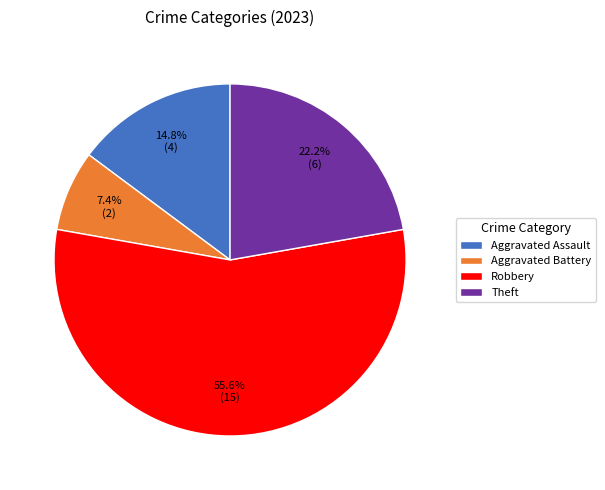

What is the ratio of the value at Aggravated Battery to the value at Theft?

0.3